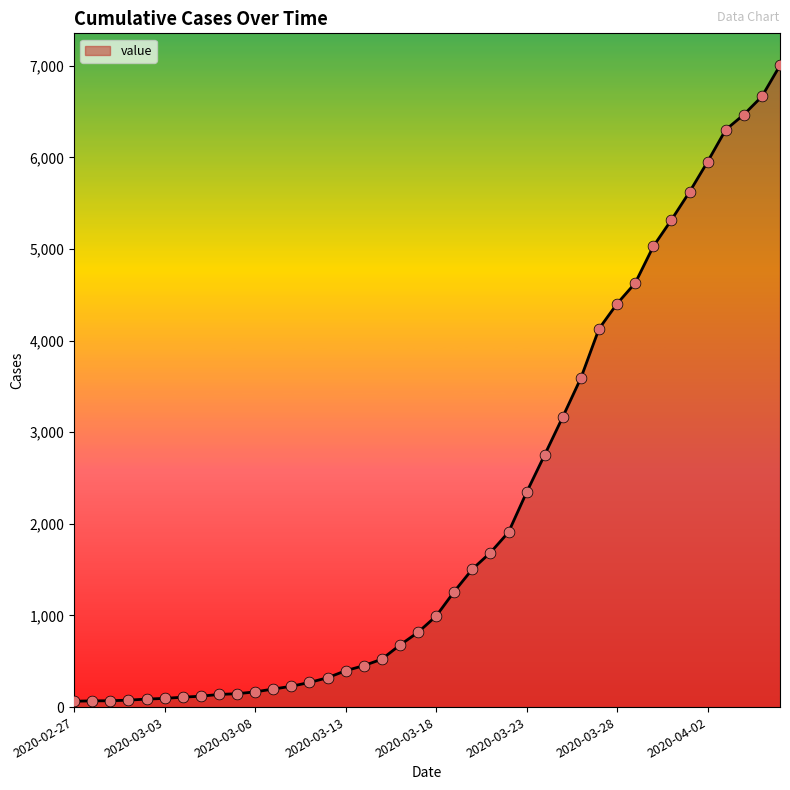

What is the maximum value shown in the chart?

7003